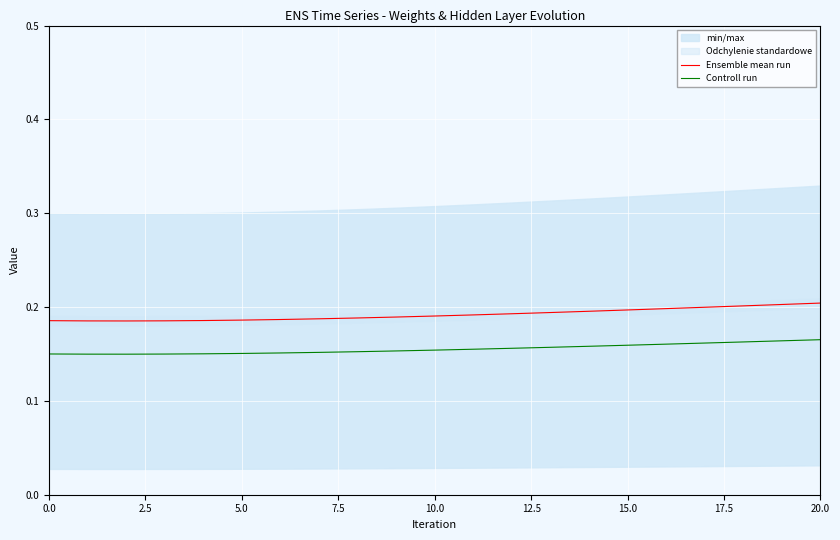

How many interior local valleys does the Ensemble mean run series have?

1